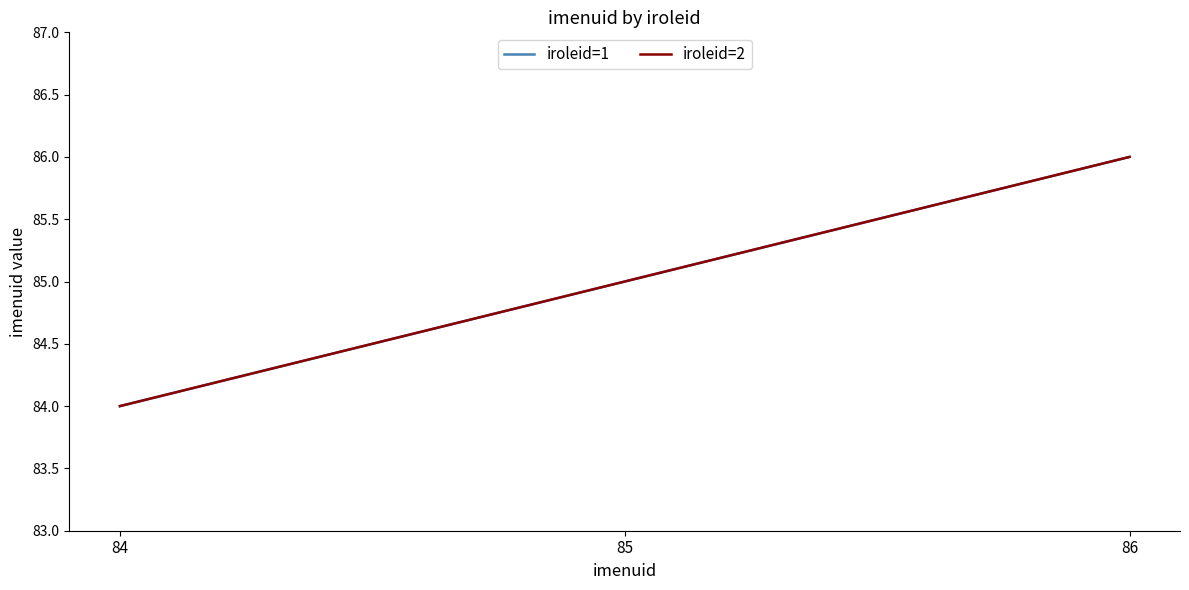

What is the highest value of the iroleid=1 series?

86